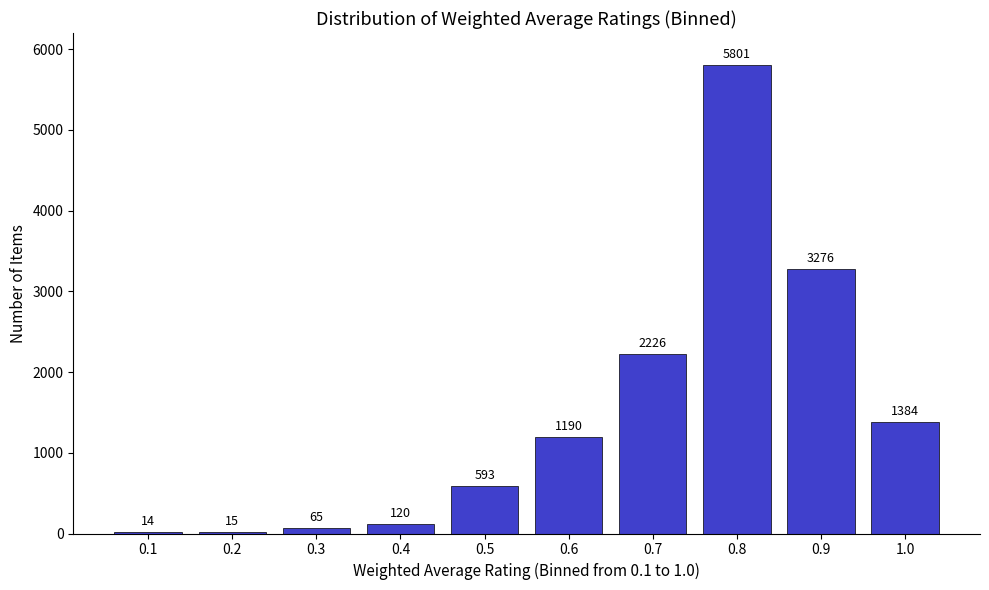

Reading right to left, extract all data points from this chart.

1.0=1384	0.9=3276	0.8=5801	0.7=2226	0.6=1190	0.5=593	0.4=120	0.3=65	0.2=15	0.1=14